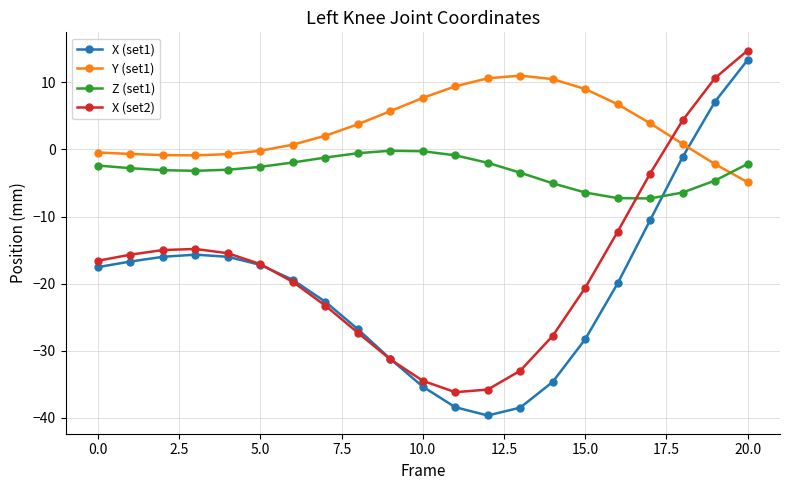

True or false: X (set1) has more than 0 points higher than both neighbors.

True